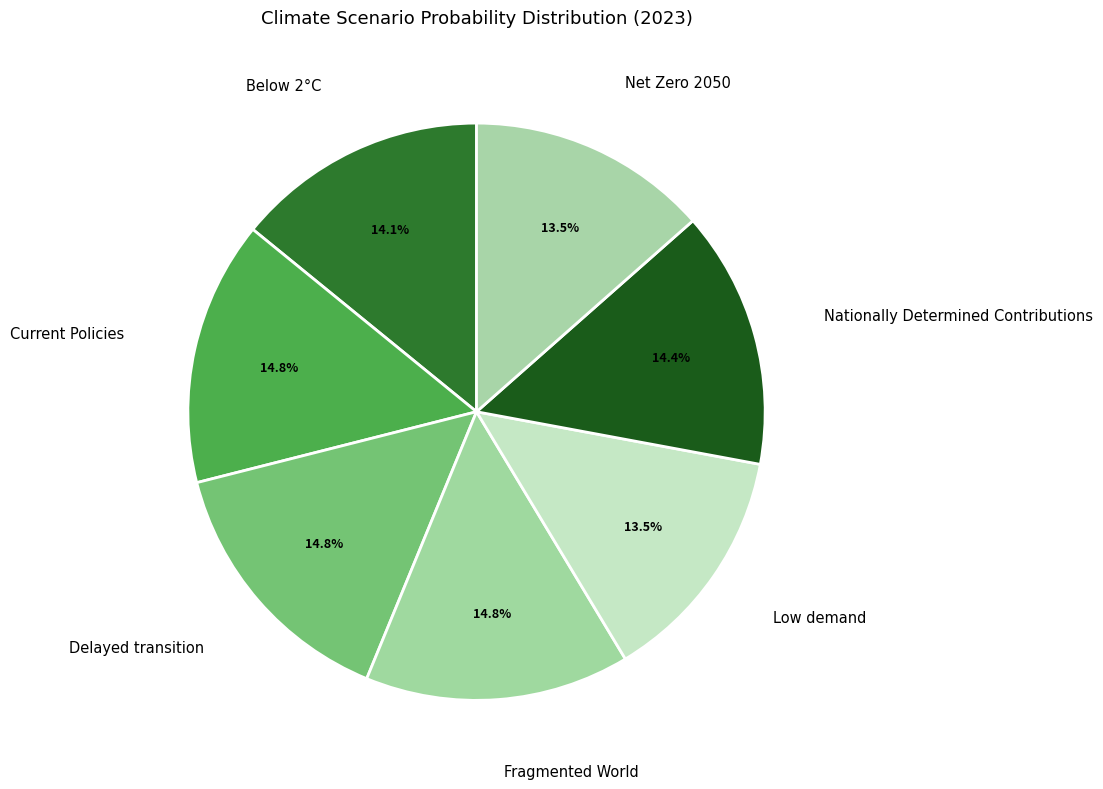

Does Fragmented World represent more than half of the total?

No